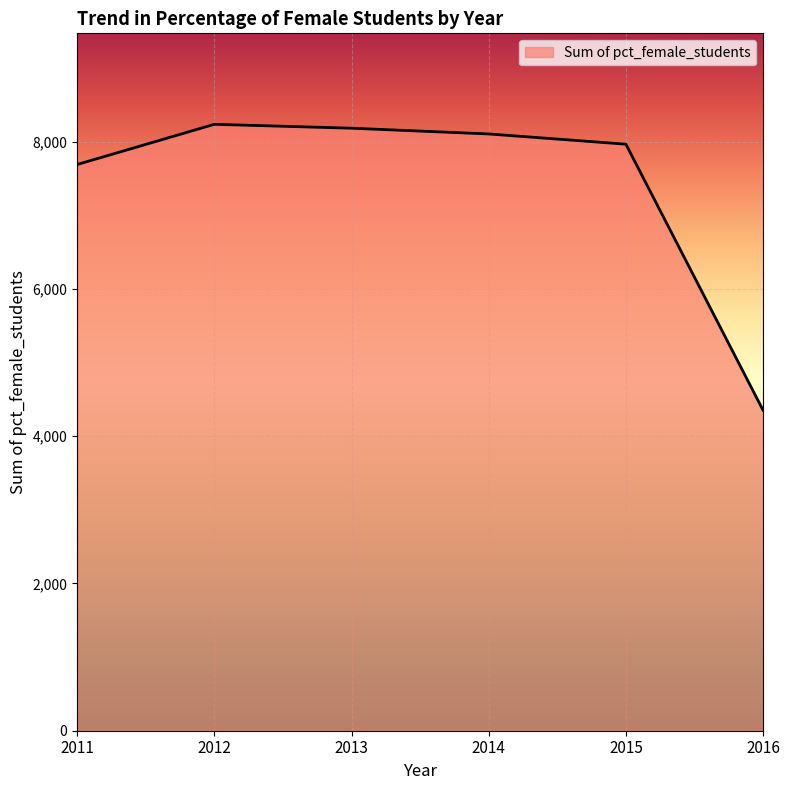

Which has a higher value, 2015 or 2012?

2012